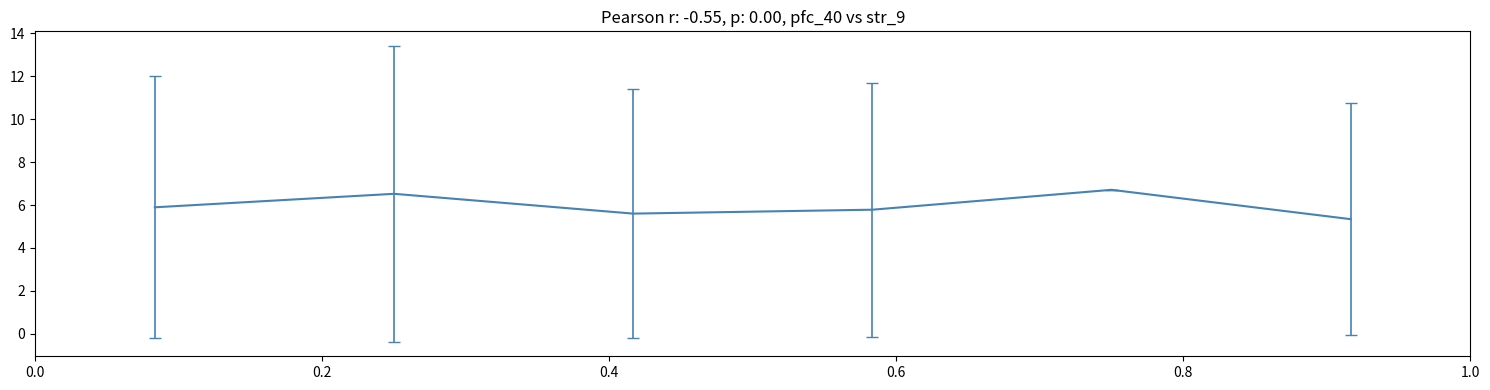

What is the maximum value shown in the chart?

6.7